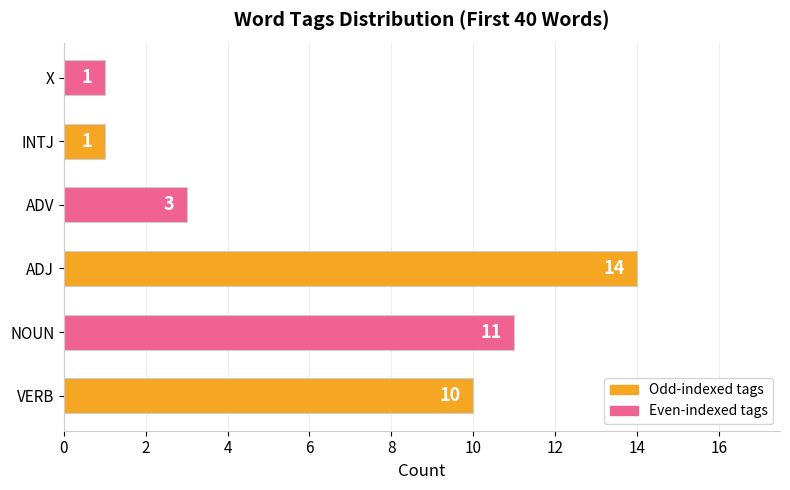

True or false: the data shows 16 at VERB.

False